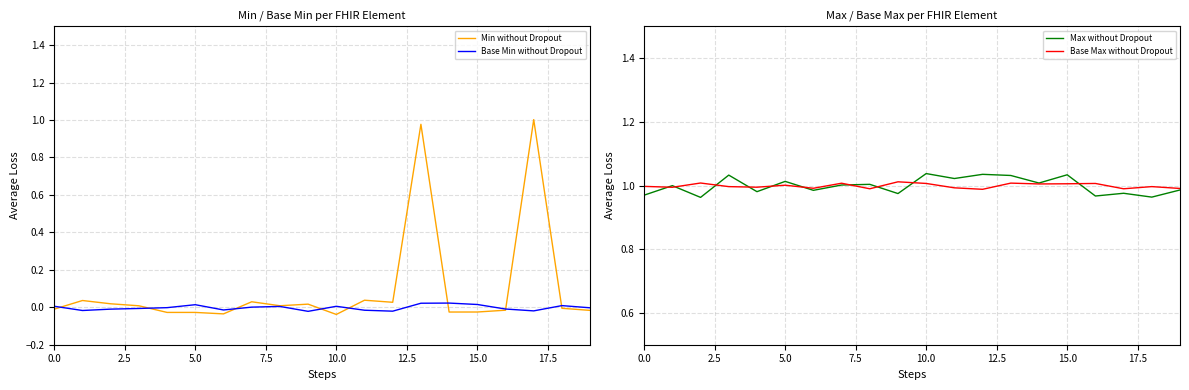

Which series has the widest spread of values?

Min without Dropout